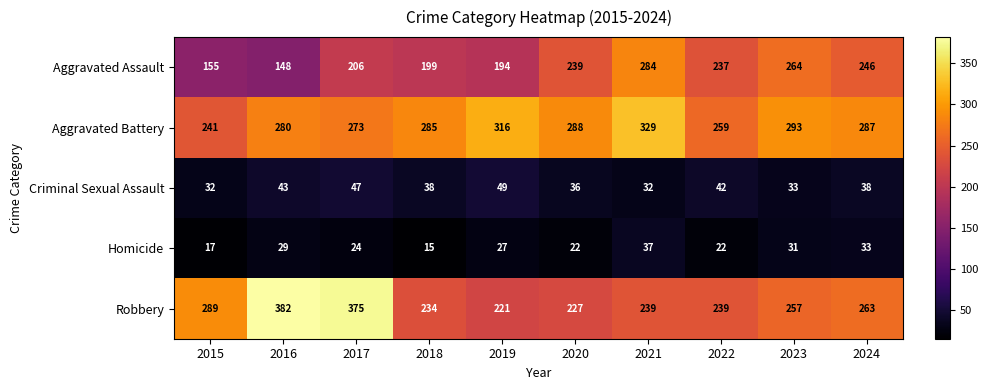

What is the total value across all series at 2024?

867